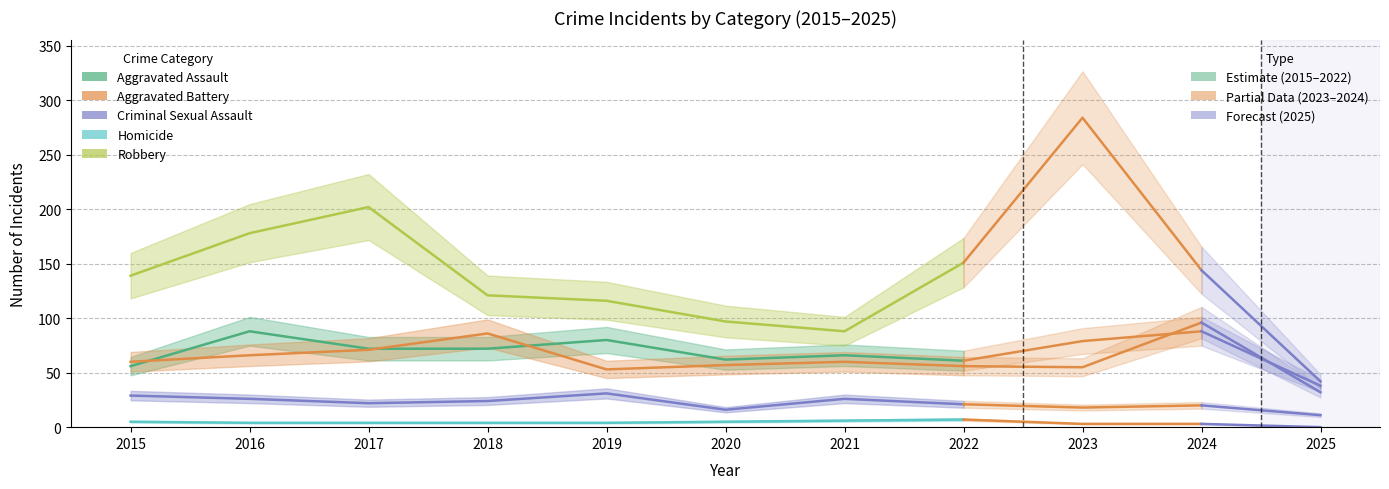

Which series has the largest total across all categories?

Robbery